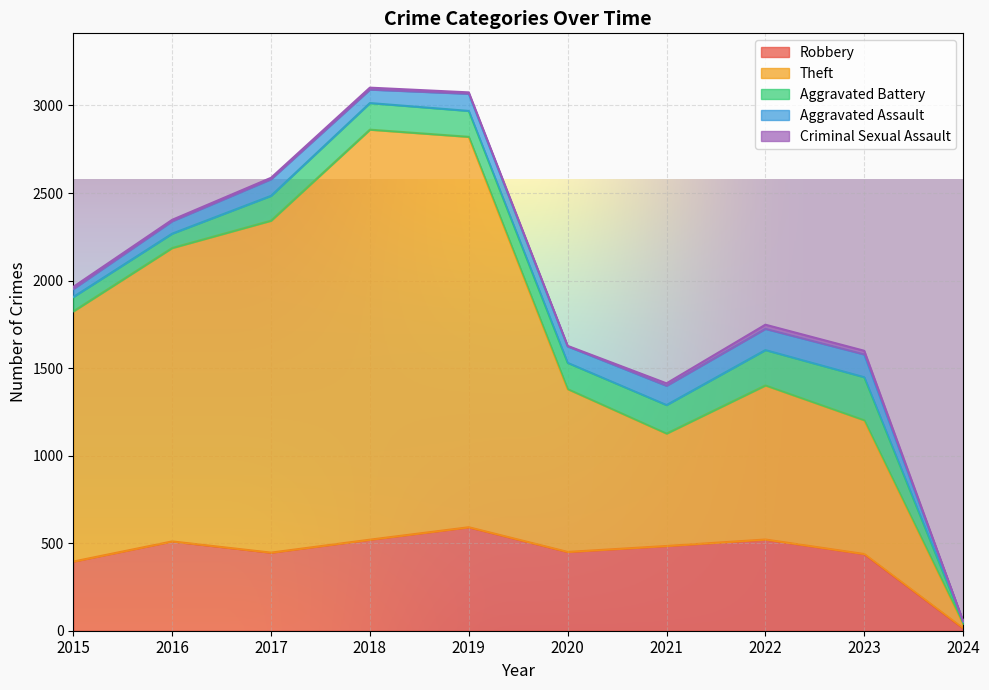

Which series has the largest range (max minus min)?

Theft